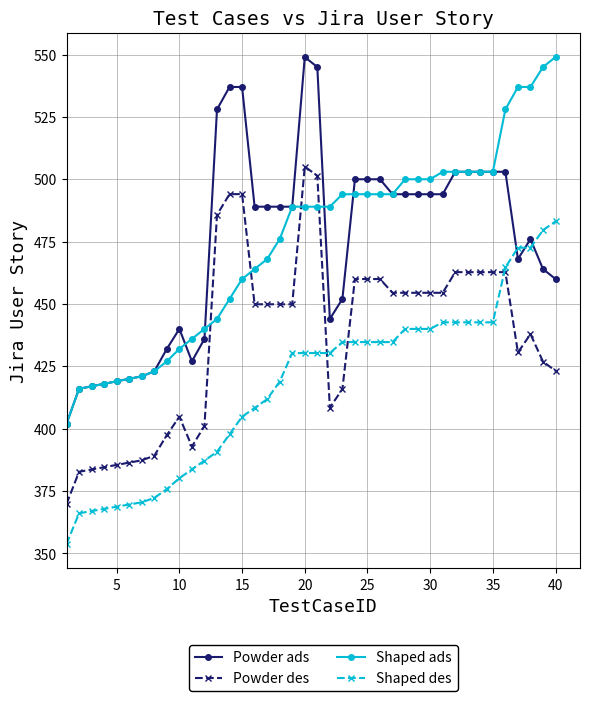

True or false: Powder ads has more than 2 points higher than both neighbors.

True